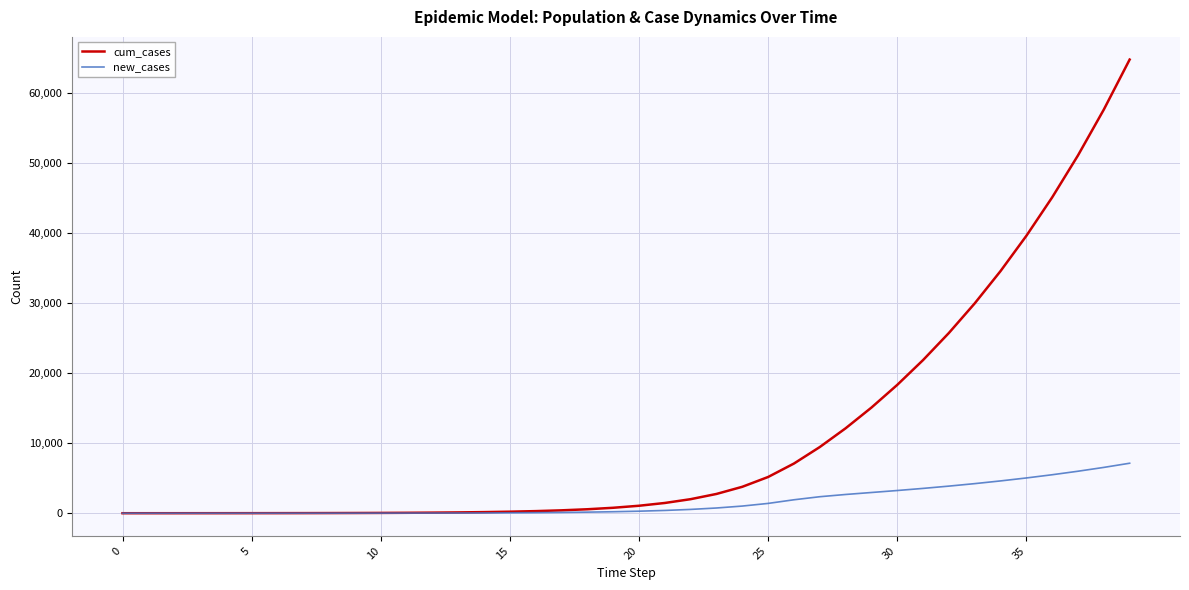

How many values in the new_cases series are below 289?

20